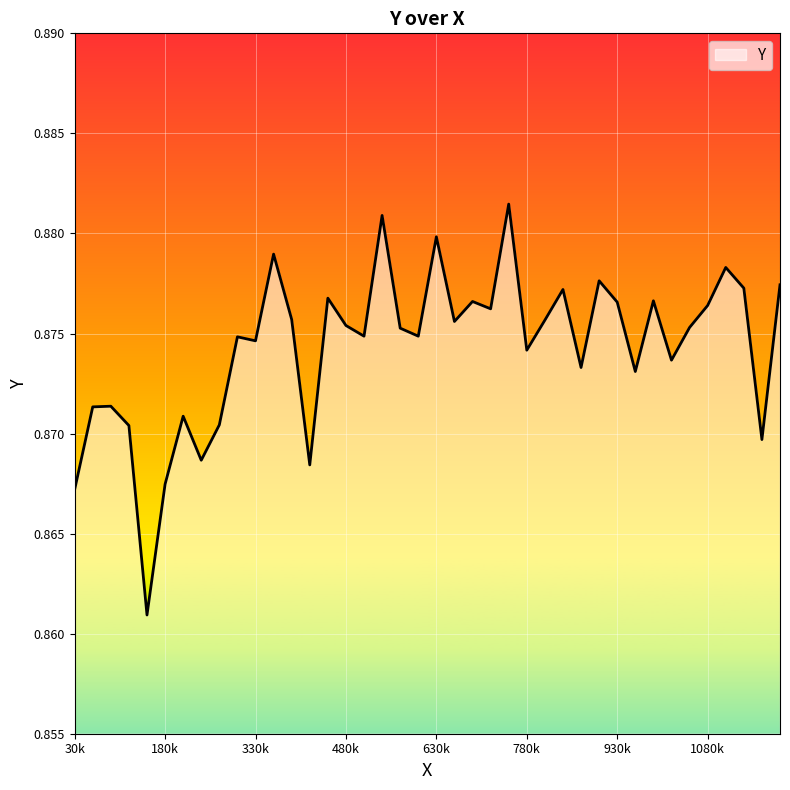

Which label corresponds to the largest value in the chart?

750000